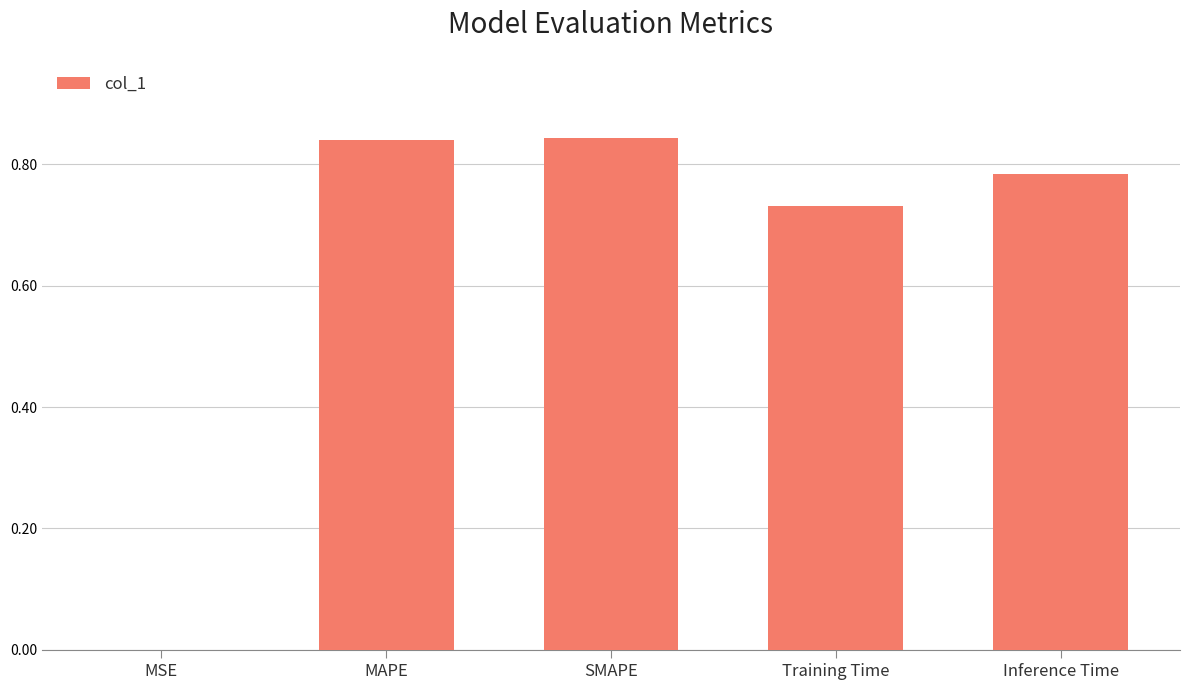

What is the sum of all values?

3.2